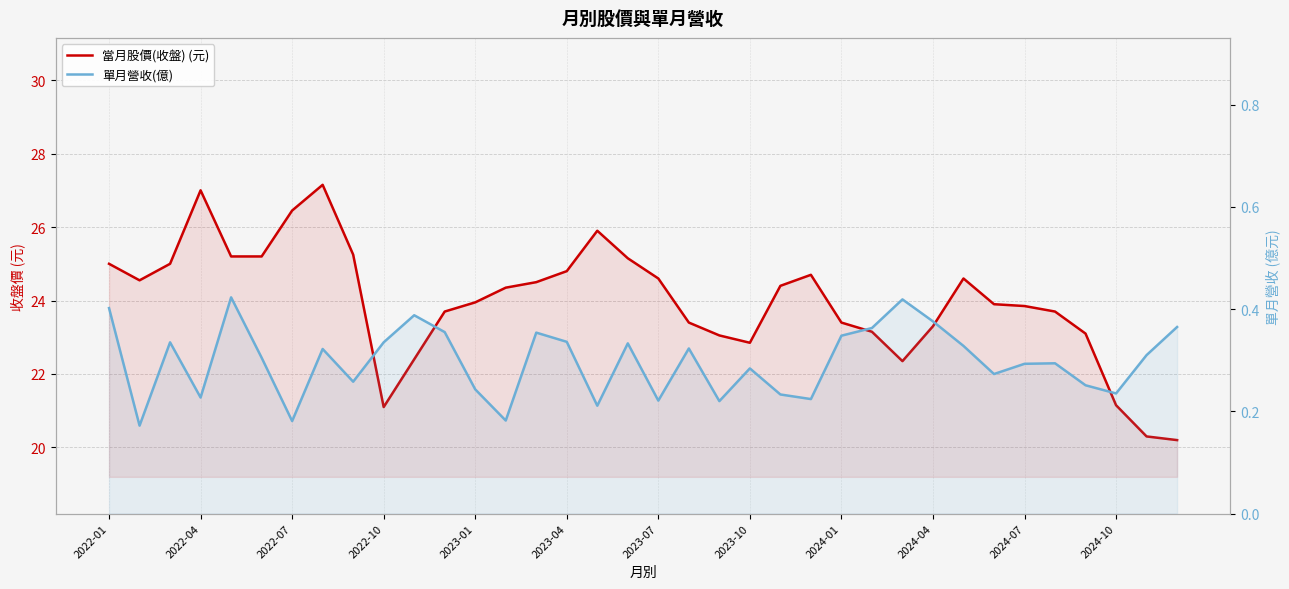

What are all the series names shown in the legend?

當月股價(收盤) (元), 單月營收(億)